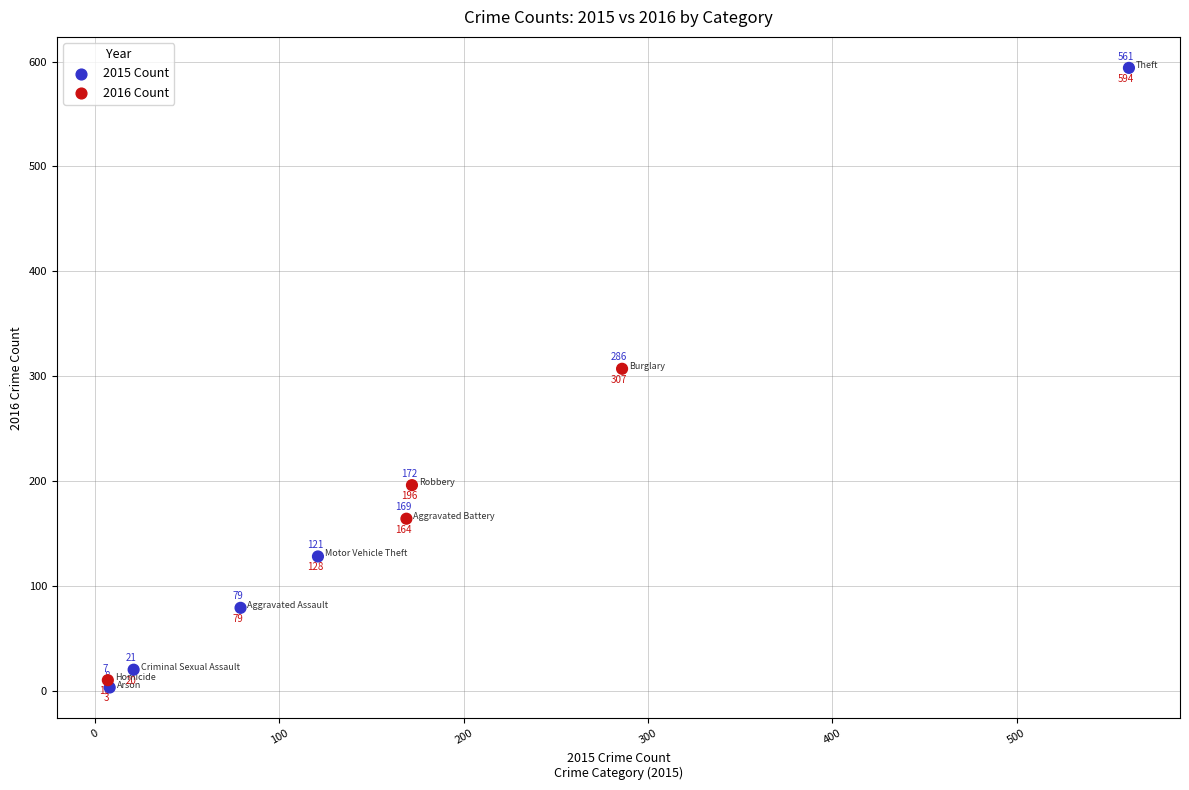

What Y value in the scatter plot is closest to 298?

307